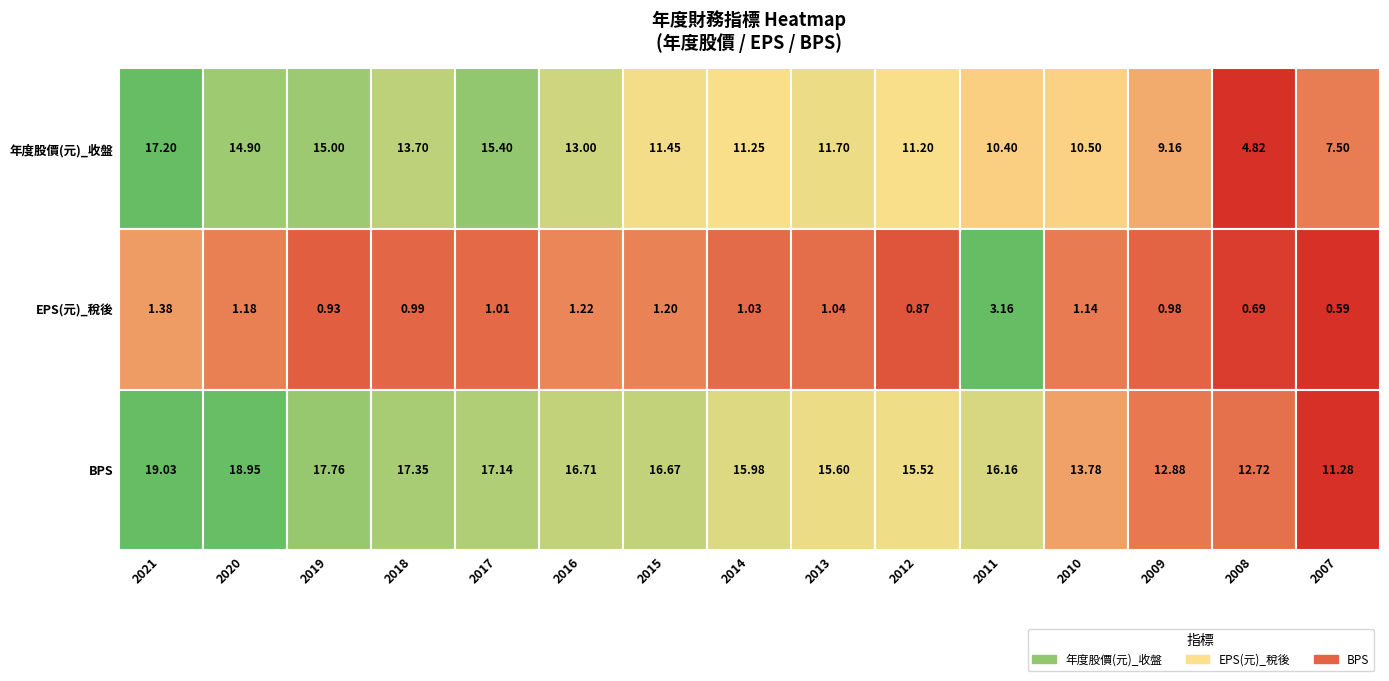

Reading left to right, transcribe all the data shown in this chart.

年度股價(元)_收盤: 17.2	14.9	15.0	13.7	15.4	13.0	11.4	11.2	11.7	11.2	10.4	10.5	9.2	4.8	7.5
EPS(元)_稅後: 1.4	1.2	0.9	1.0	1.0	1.2	1.2	1.0	1.0	0.9	3.2	1.1	1.0	0.7	0.6
BPS: 19.0	18.9	17.8	17.4	17.1	16.7	16.7	16.0	15.6	15.5	16.2	13.8	12.9	12.7	11.3